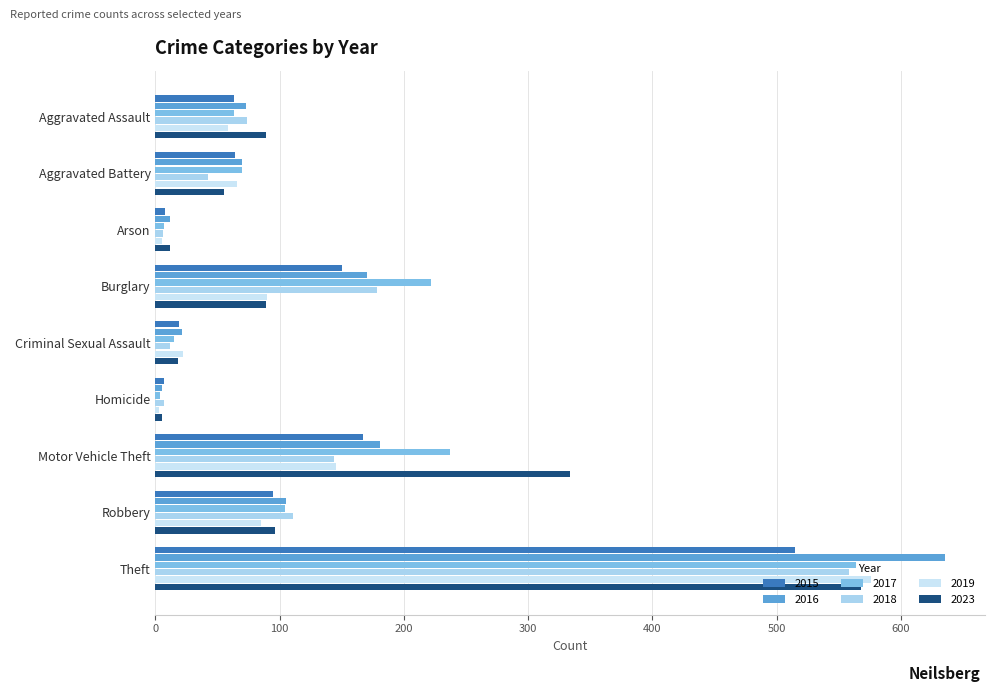

Reading left to right, extract all data points from this chart.

2015: Aggravated Assault=63	Aggravated Battery=64	Arson=8	Burglary=150	Criminal Sexual Assault=19	Homicide=7	Motor Vehicle Theft=167	Robbery=95	Theft=515
2016: Aggravated Assault=73	Aggravated Battery=70	Arson=12	Burglary=170	Criminal Sexual Assault=21	Homicide=5	Motor Vehicle Theft=181	Robbery=105	Theft=636
2017: Aggravated Assault=63	Aggravated Battery=70	Arson=7	Burglary=222	Criminal Sexual Assault=15	Homicide=4	Motor Vehicle Theft=237	Robbery=104	Theft=564
2018: Aggravated Assault=74	Aggravated Battery=42	Arson=6	Burglary=178	Criminal Sexual Assault=12	Homicide=7	Motor Vehicle Theft=144	Robbery=111	Theft=558
2019: Aggravated Assault=58	Aggravated Battery=66	Arson=5	Burglary=90	Criminal Sexual Assault=22	Homicide=3	Motor Vehicle Theft=145	Robbery=85	Theft=576
2023: Aggravated Assault=89	Aggravated Battery=55	Arson=12	Burglary=89	Criminal Sexual Assault=18	Homicide=5	Motor Vehicle Theft=334	Robbery=96	Theft=568